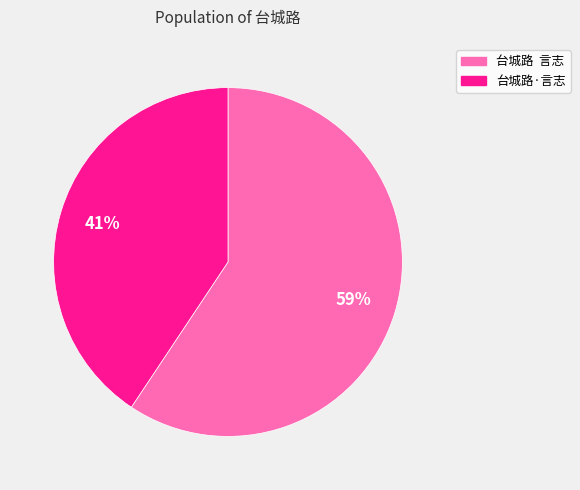

To the nearest percent, what is the average slice percentage?

50%